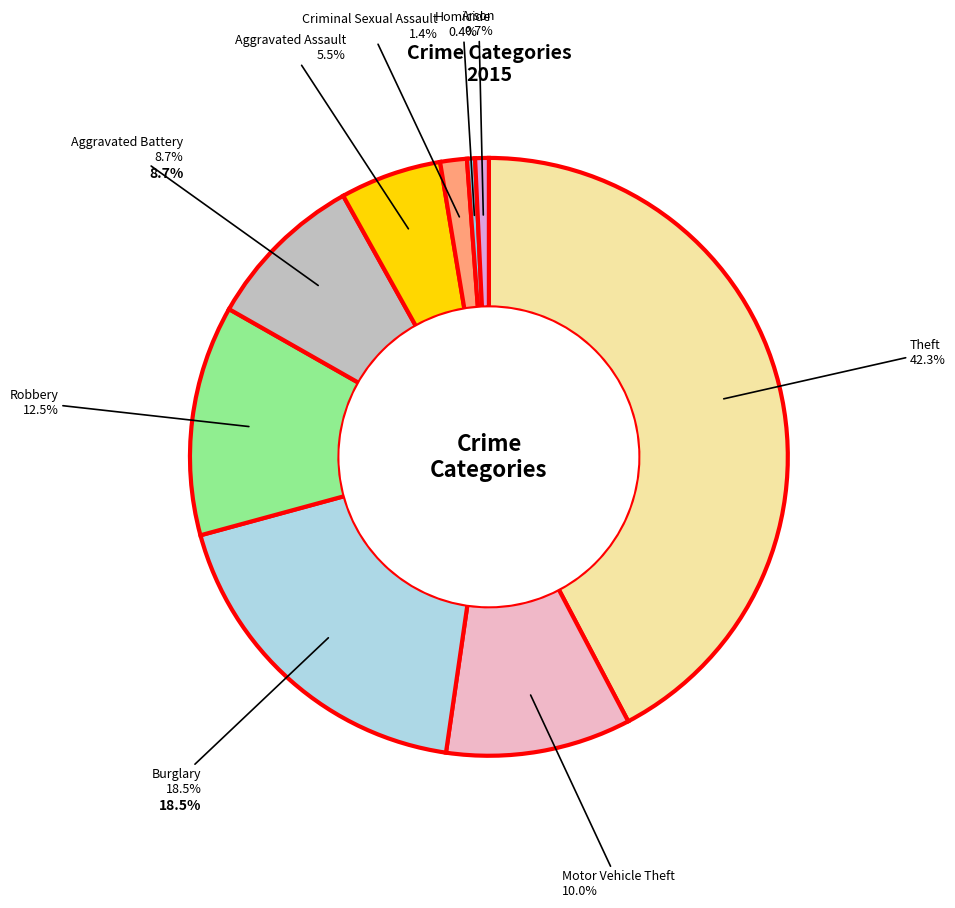

Does Homicide represent more than half of the total?

No